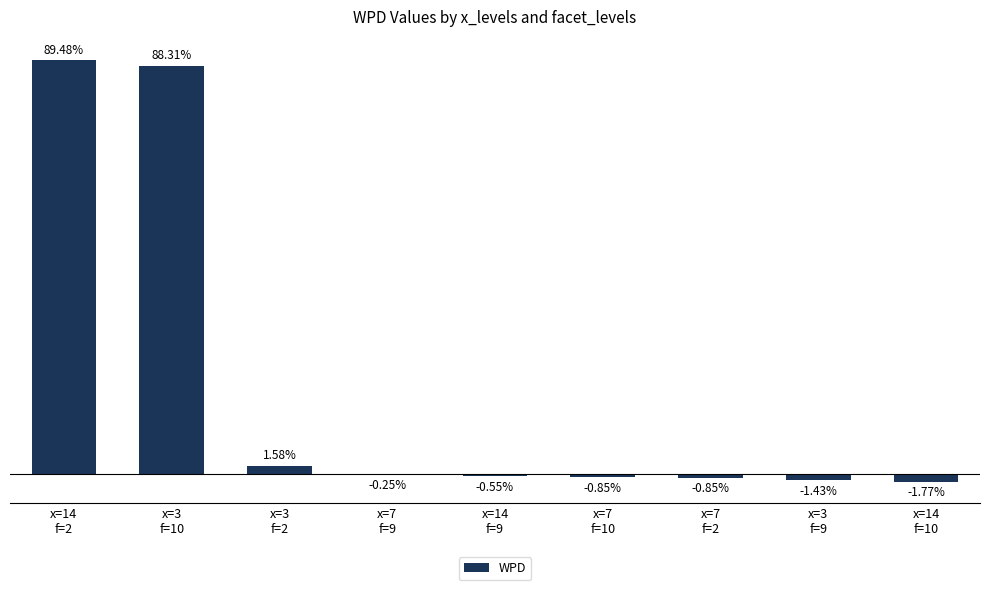

How many categories are shown in the chart?

9